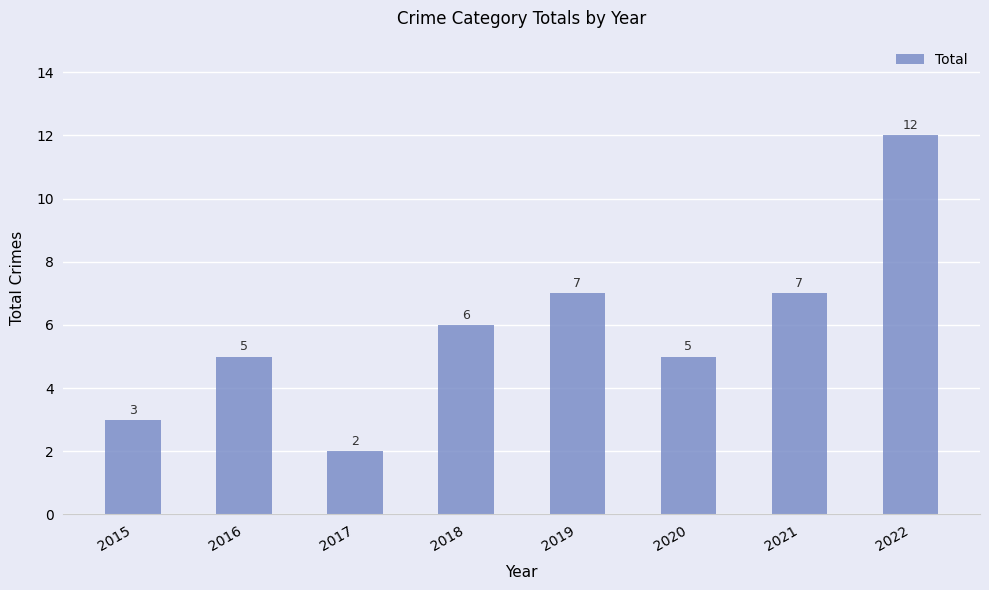

The chart shows a value of 1 at 2017. True or false?

False